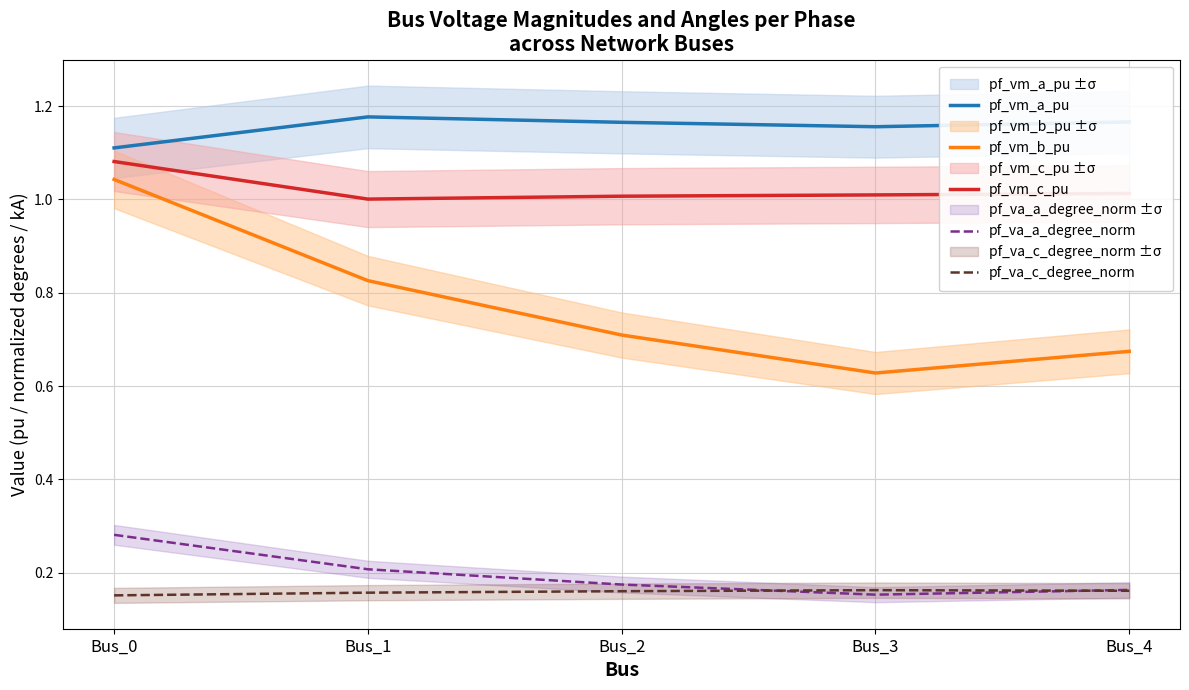

Between Bus_0 and Bus_3, which is larger?

Bus_3